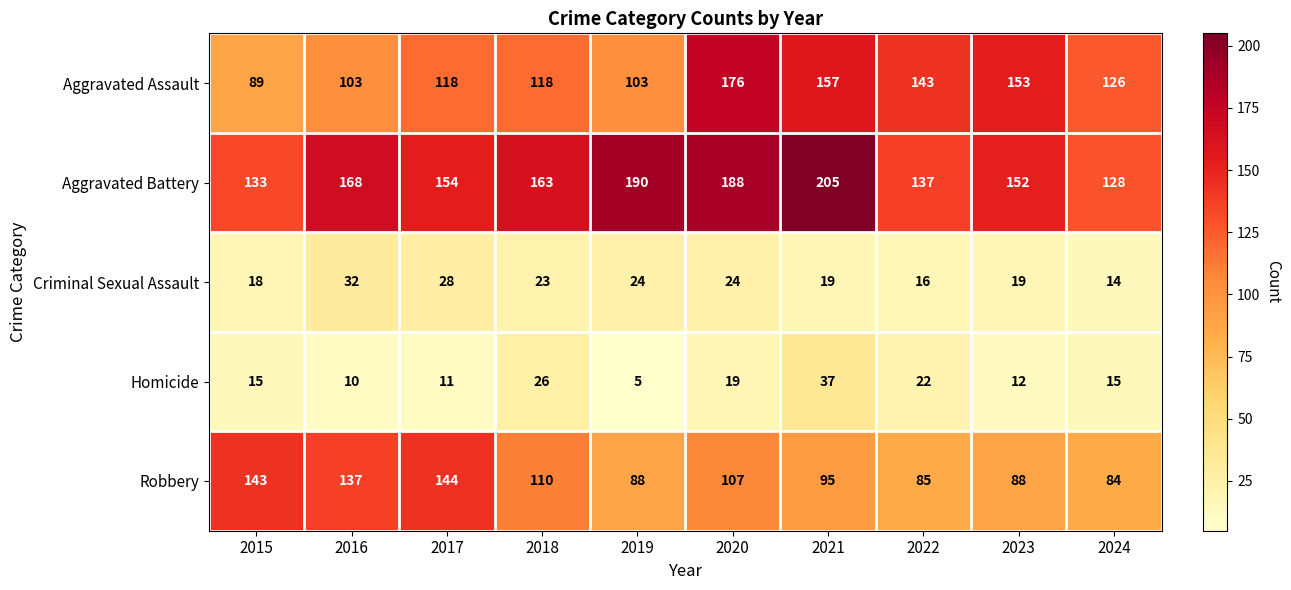

Which series has the largest total across all categories?

Aggravated Battery